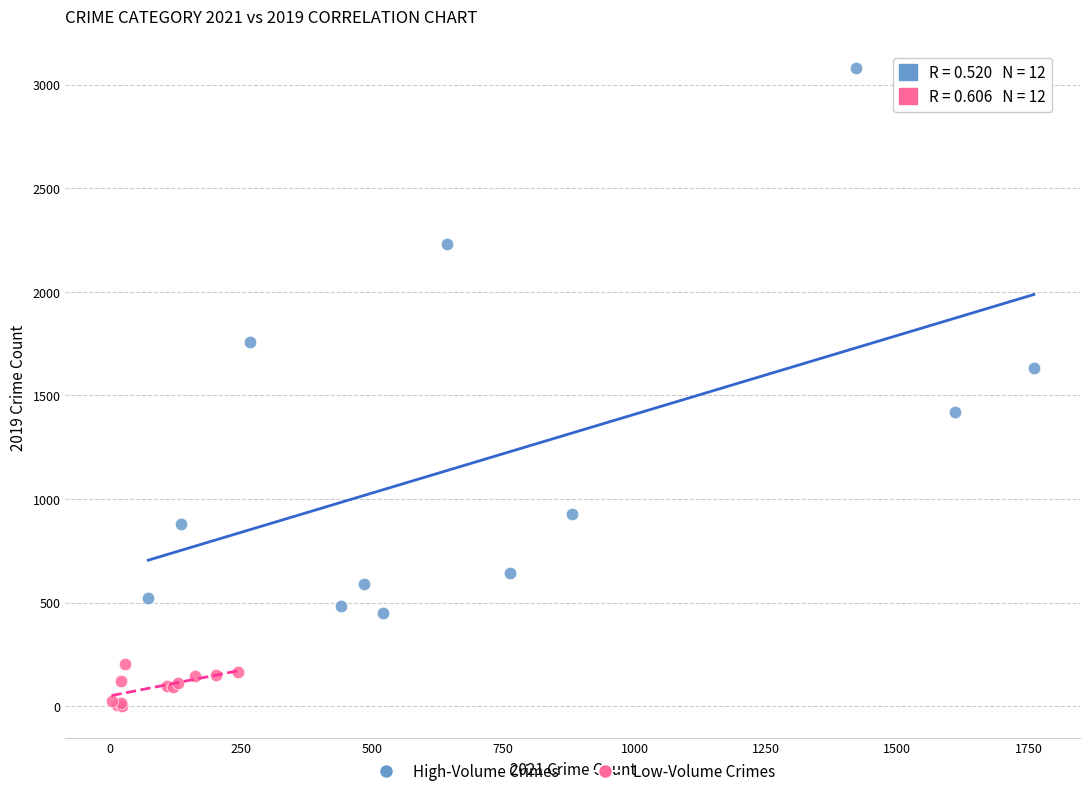

Which series contains the highest Y value?

High-Volume Crimes